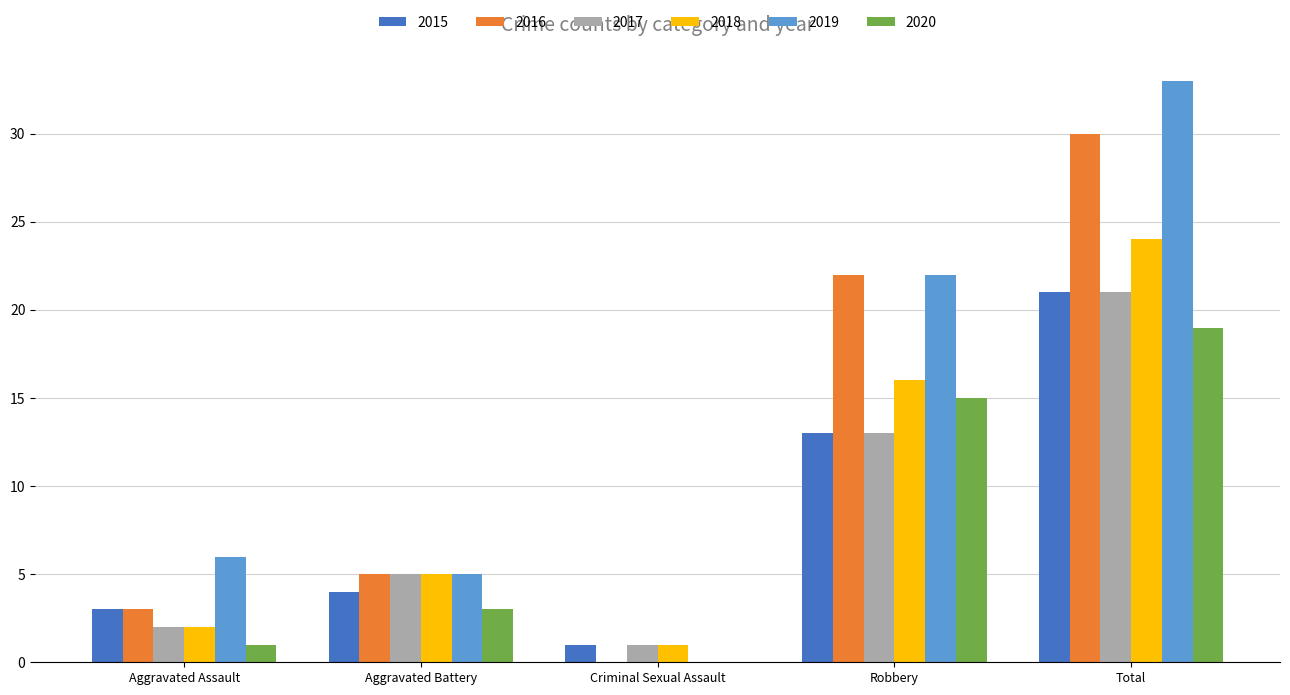

At which label is 2017 closest to 11?

Robbery